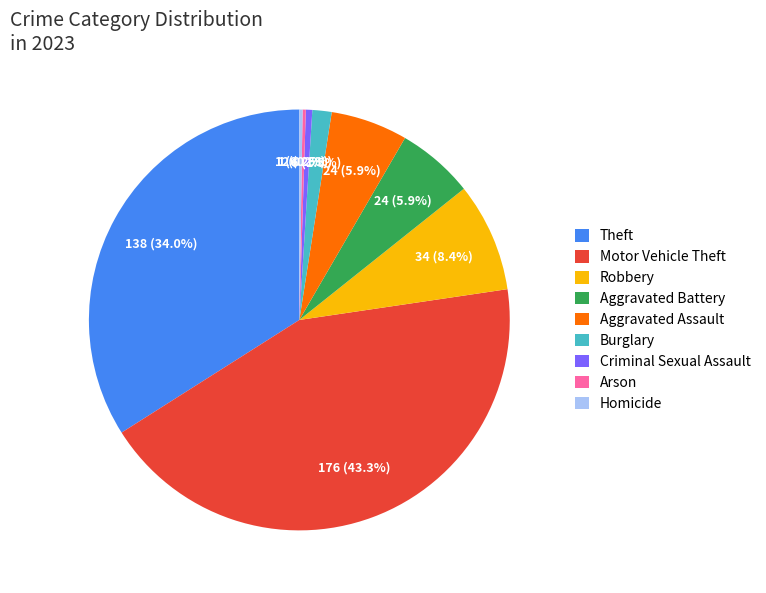

What is the total percentage of Aggravated Battery and Criminal Sexual Assault?

6.4%